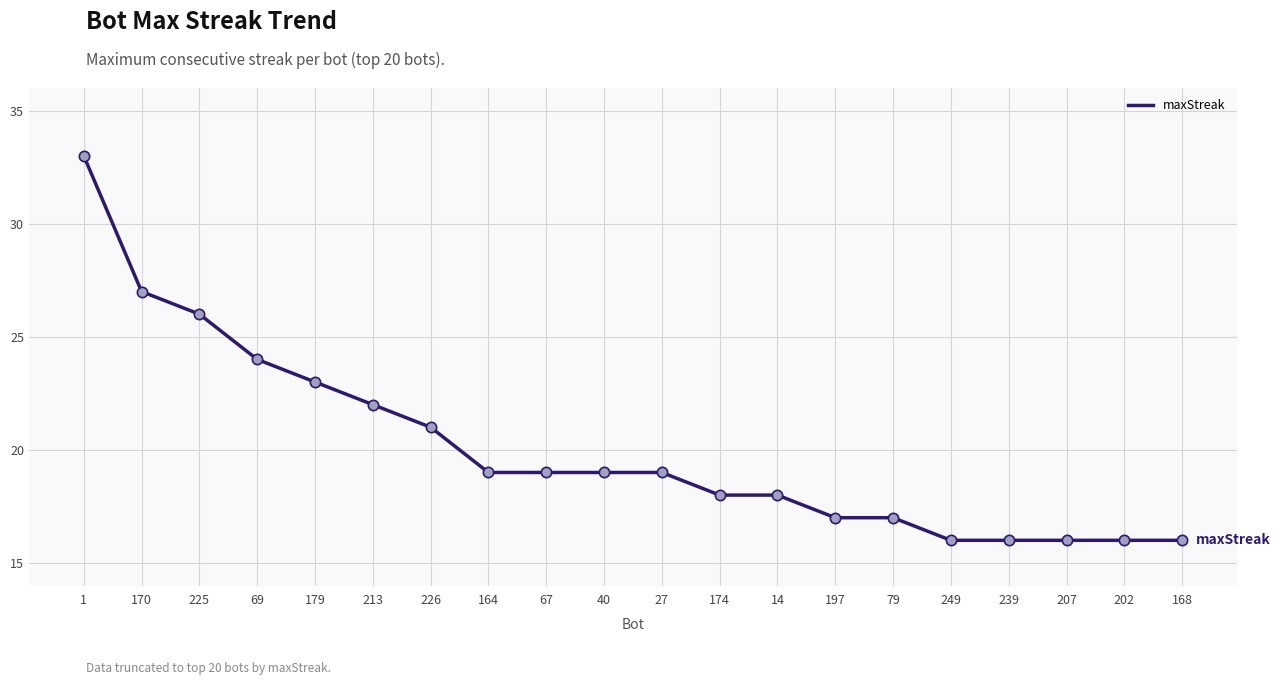

Between 249 and 27, which is larger?

27